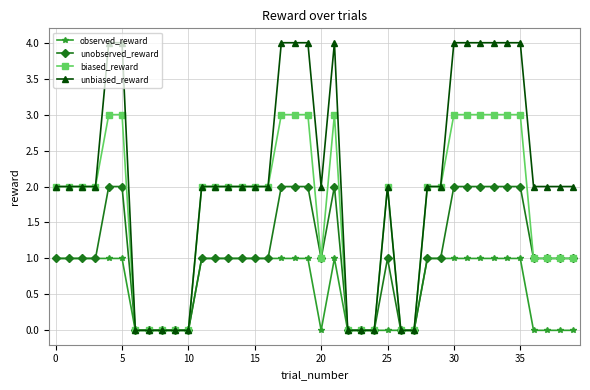

Rank the series by their average value, from highest to lowest.

unbiased_reward, biased_reward, unobserved_reward, observed_reward